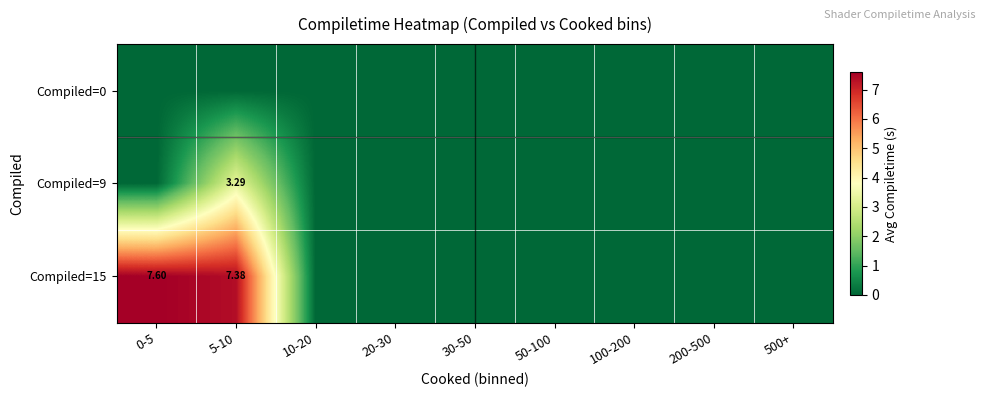

The Compiled=0 series shows 0.0 at 5-10. True or false?

True